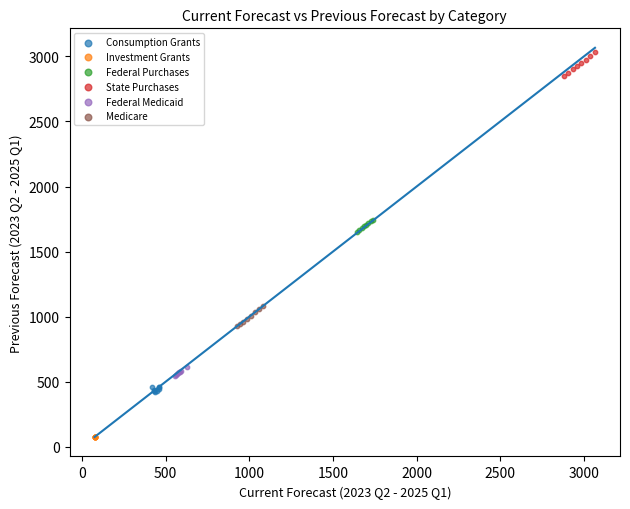

Which series contains the lowest Y value?

Investment Grants